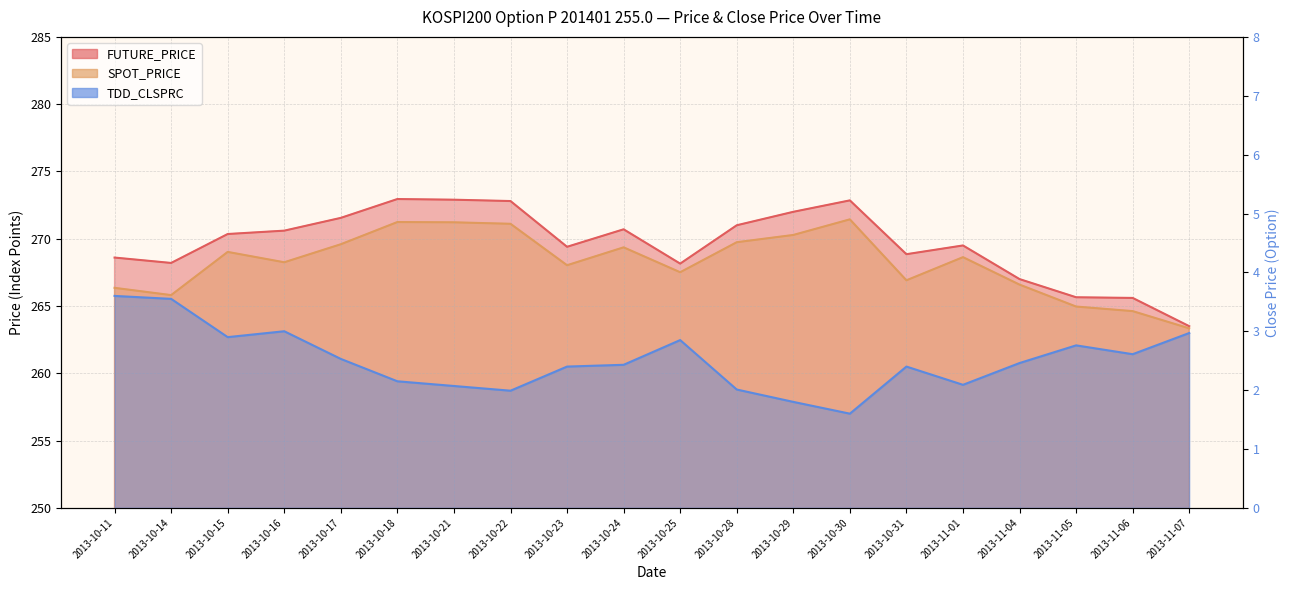

Is the value of TDD_CLSPRC at 2013-10-16 greater than the value of FUTURE_PRICE at 2013-10-31?

No